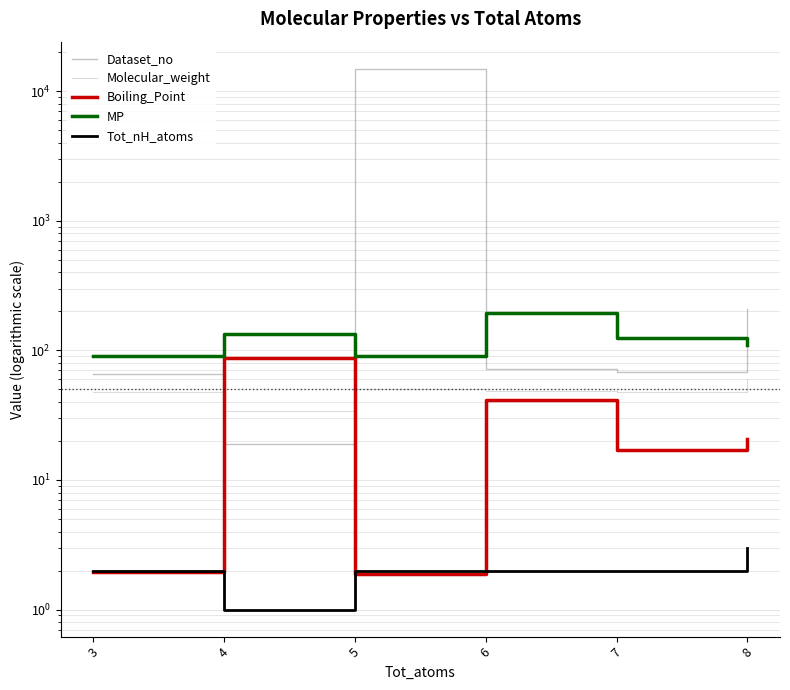

What value does the MP series have at 8?

110.9